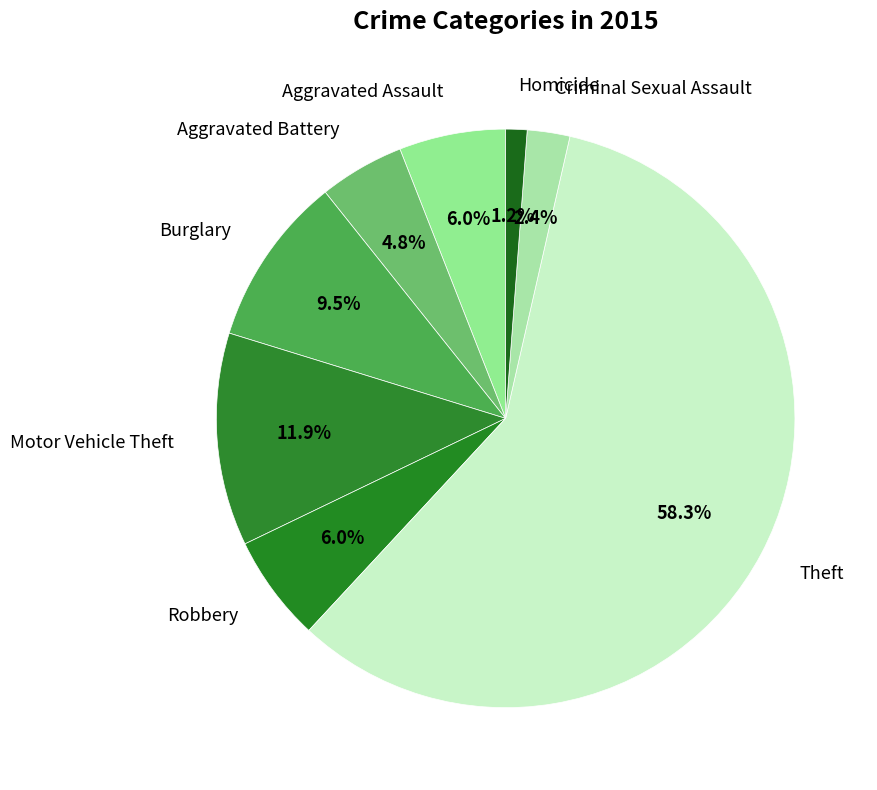

Is it true that Aggravated Battery is 17% of the pie?

False